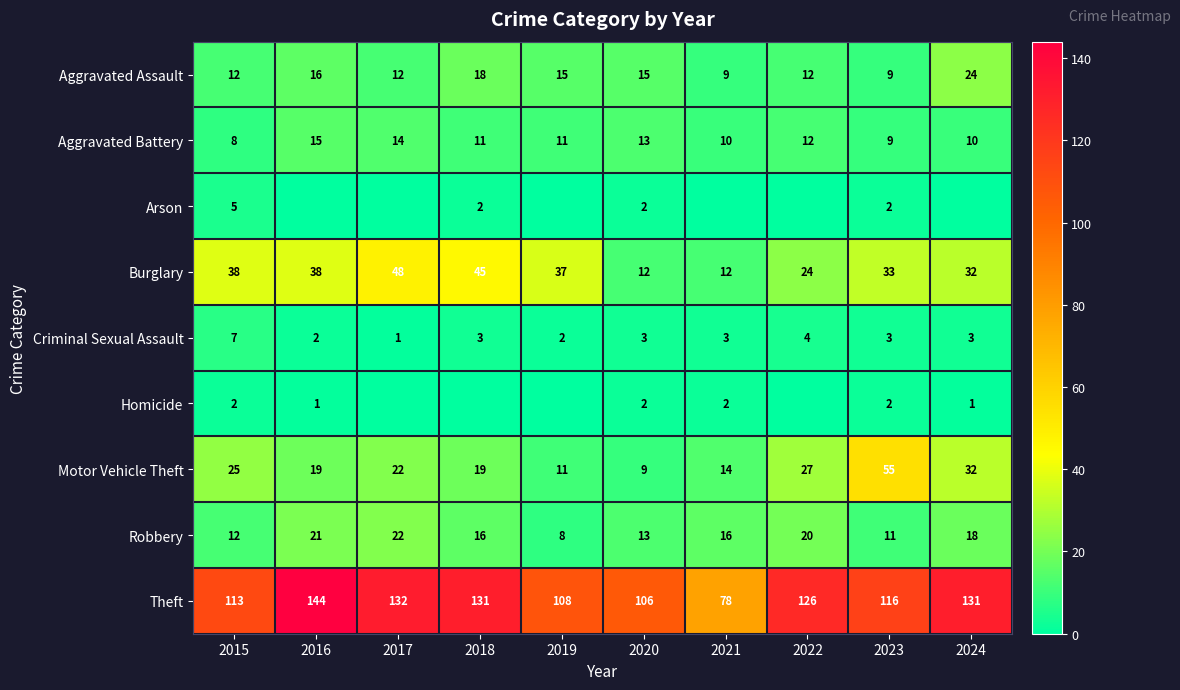

The Aggravated Battery series shows 22 at 2020. True or false?

False